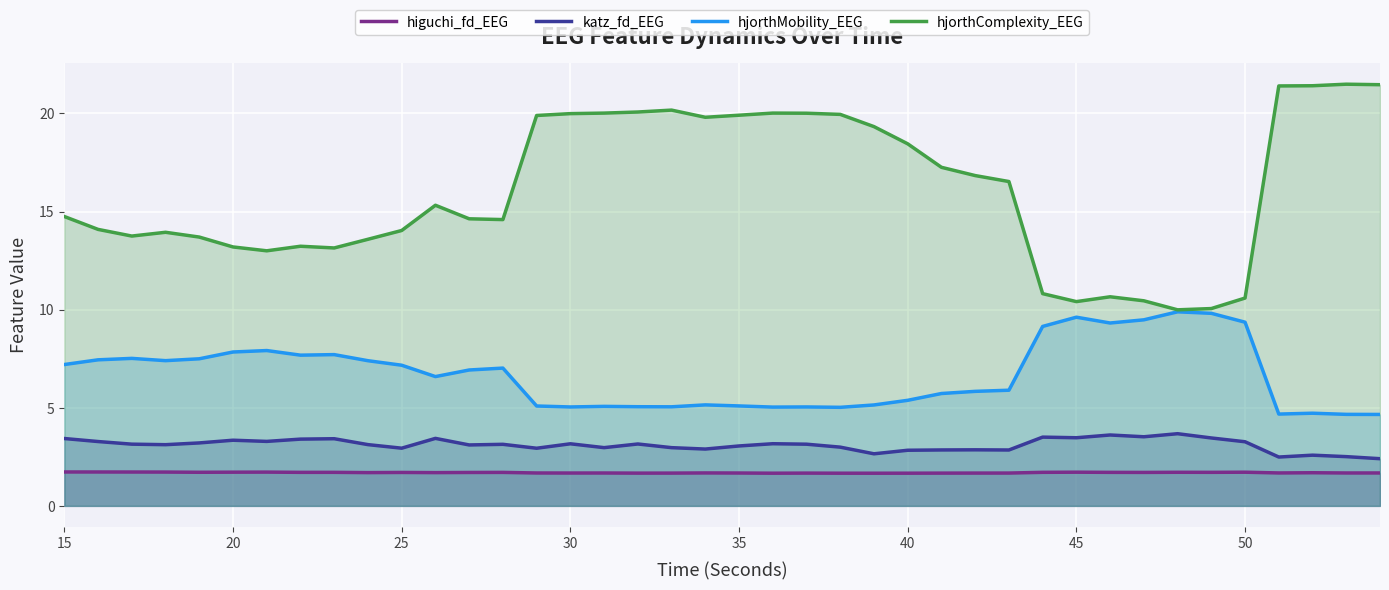

How many lines are shown in the chart?

4